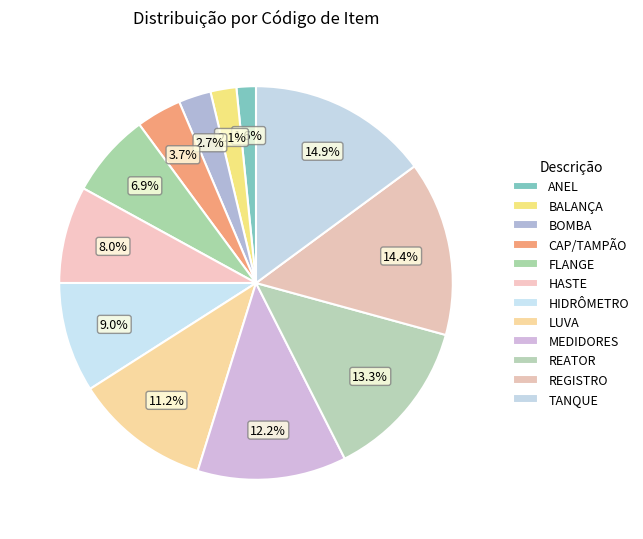

The REATOR slice represents 5% of the pie. True or false?

False